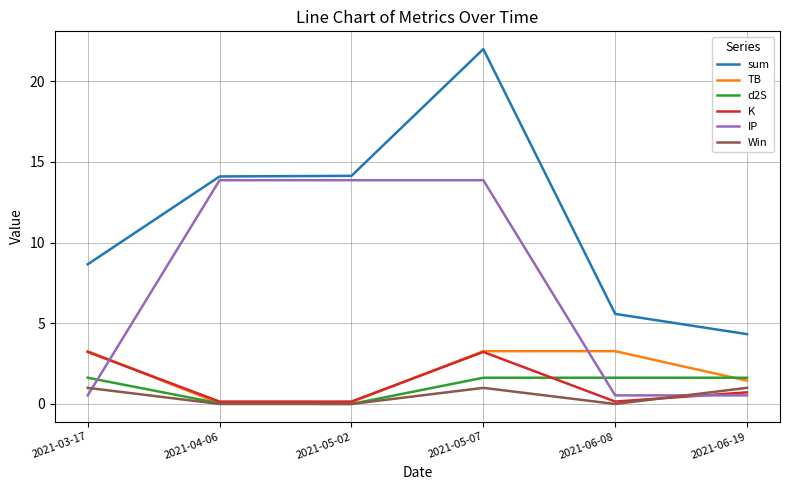

Count the number of data series in this chart.

6